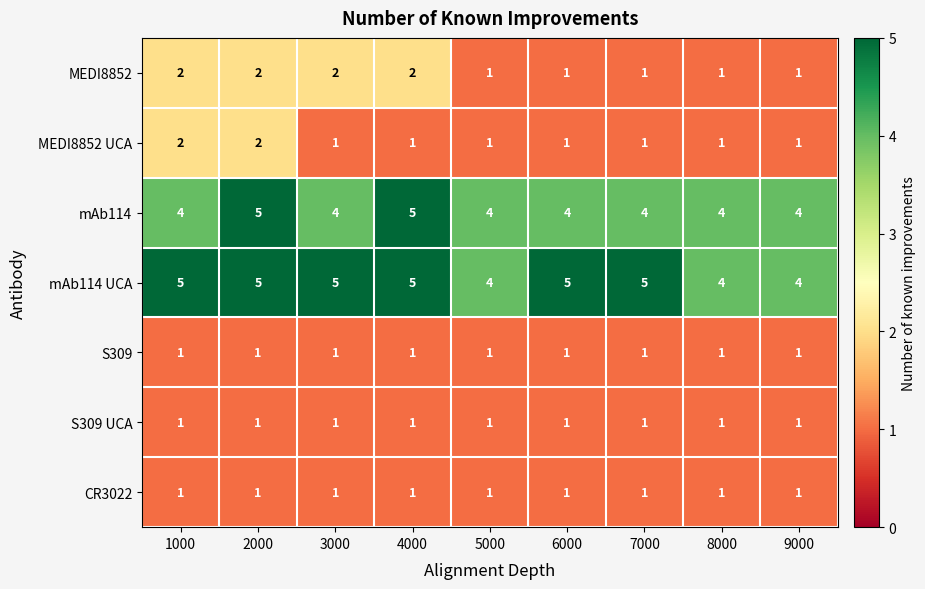

What is the sum of the mAb114 UCA values at 6000 and 9000?

9